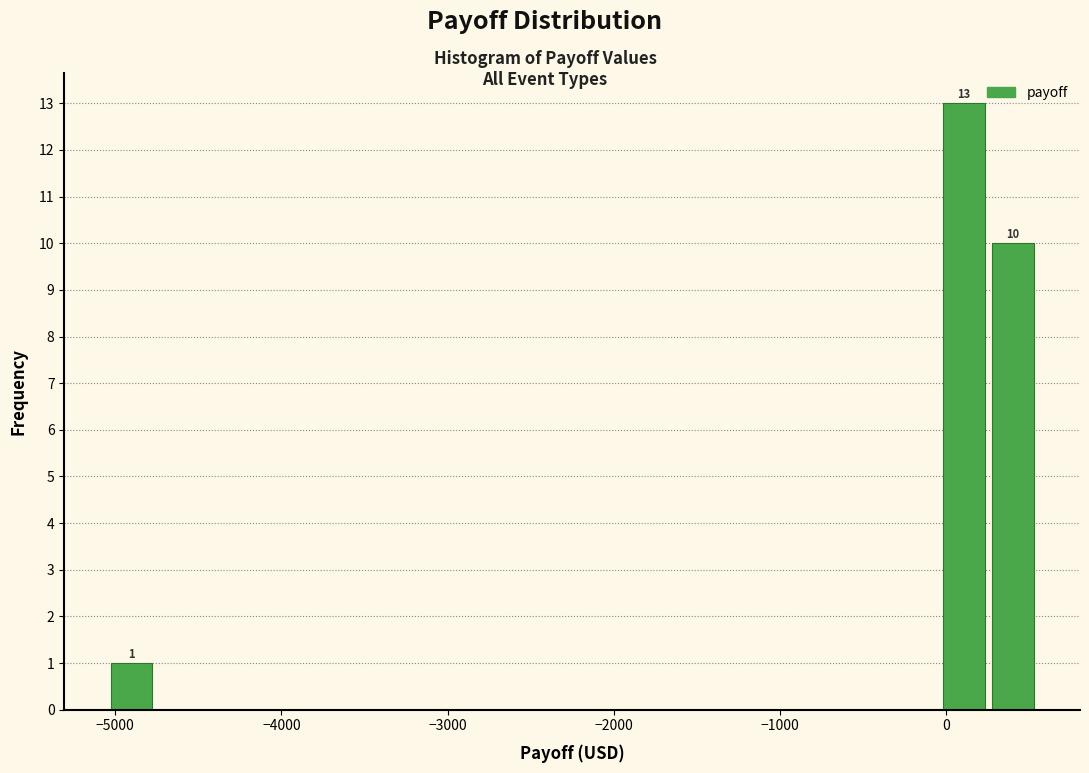

Read against the x-axis, roughly where is the centre of the tallest bar?

100